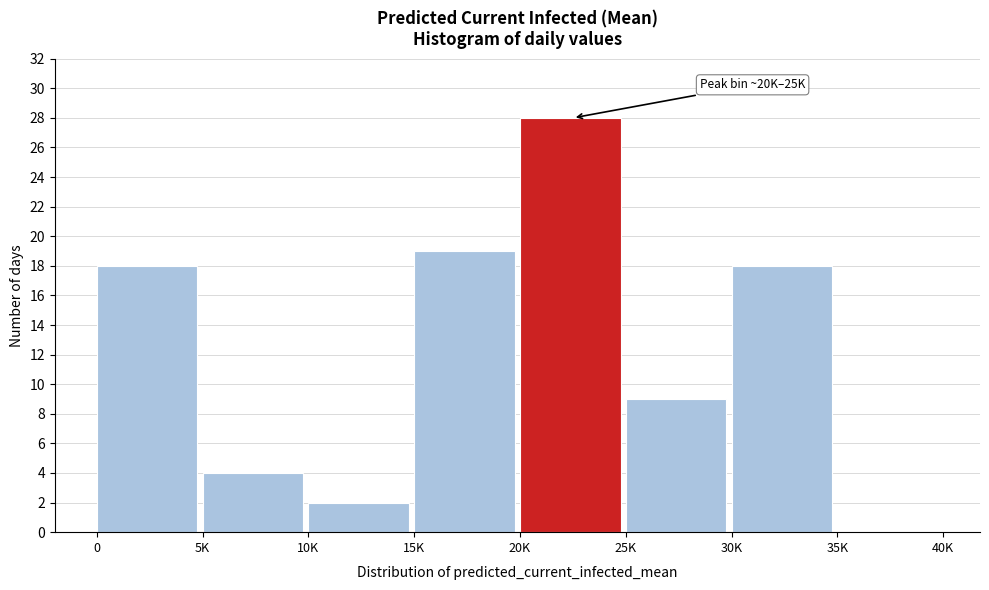

Reading left to right, what are all the values shown in this chart?

0=18	5K=4	10K=2	15K=19	20K=28	25K=9	30K=18	35K=0